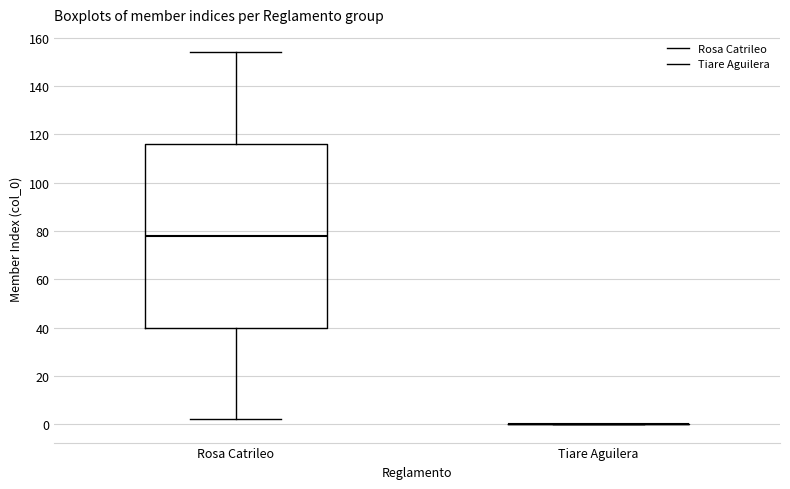

Reading left to right, read every box against the y-axis: the position of its median line, the range the box covers, and the ends of its whiskers. The values are not printed on the chart, so give them approximately, as read against the axis.

Rosa Catrileo: median 78, box 40 to 116, whiskers 2 to 154
Tiare Aguilera: box collapsed to a line at 0, whiskers 0 to 0